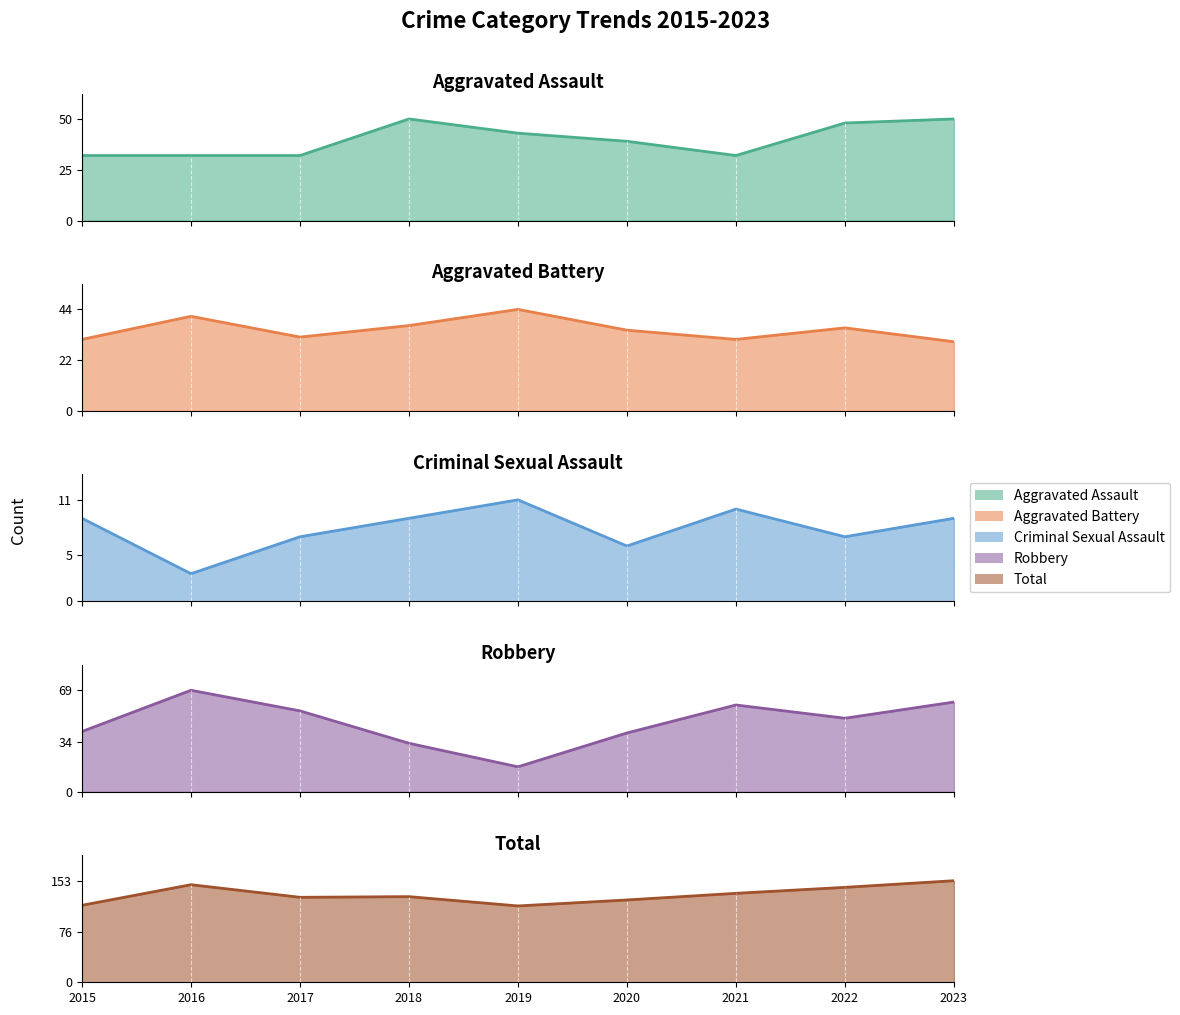

Reading left to right, transcribe all the data shown in this chart.

Aggravated Assault: 32	32	32	50	43	39	32	48	50
Aggravated Battery: 31	41	32	37	44	35	31	36	30
Criminal Sexual Assault: 9	3	7	9	11	6	10	7	9
Robbery: 41	69	55	33	17	40	59	50	61
Total: 116	147	128	129	115	124	134	143	153